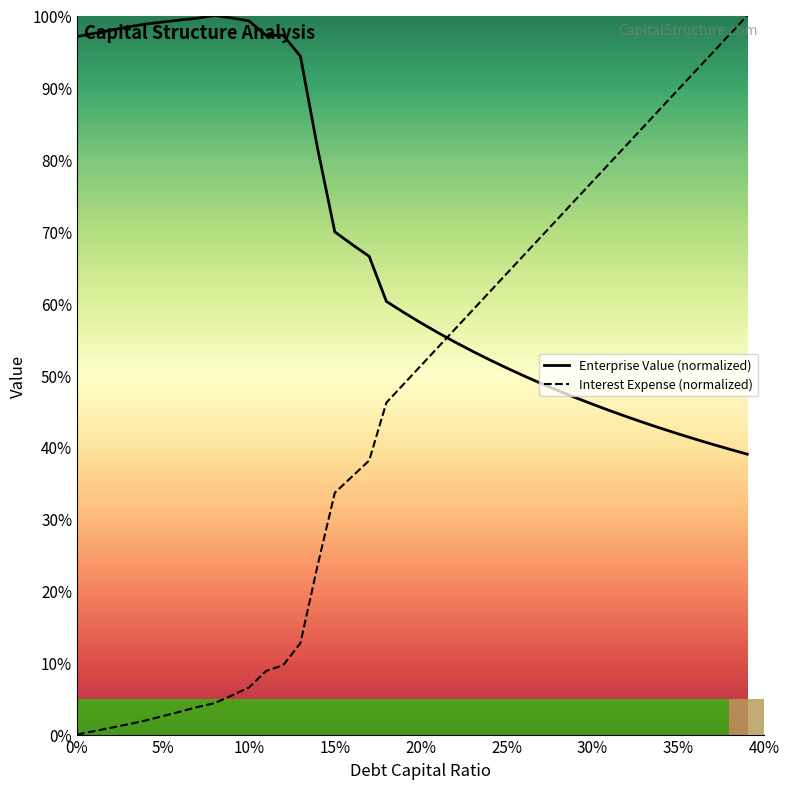

Which series ends up on top after the final intersection of Enterprise Value (normalized) and Interest Expense (normalized)?

Interest Expense (normalized)